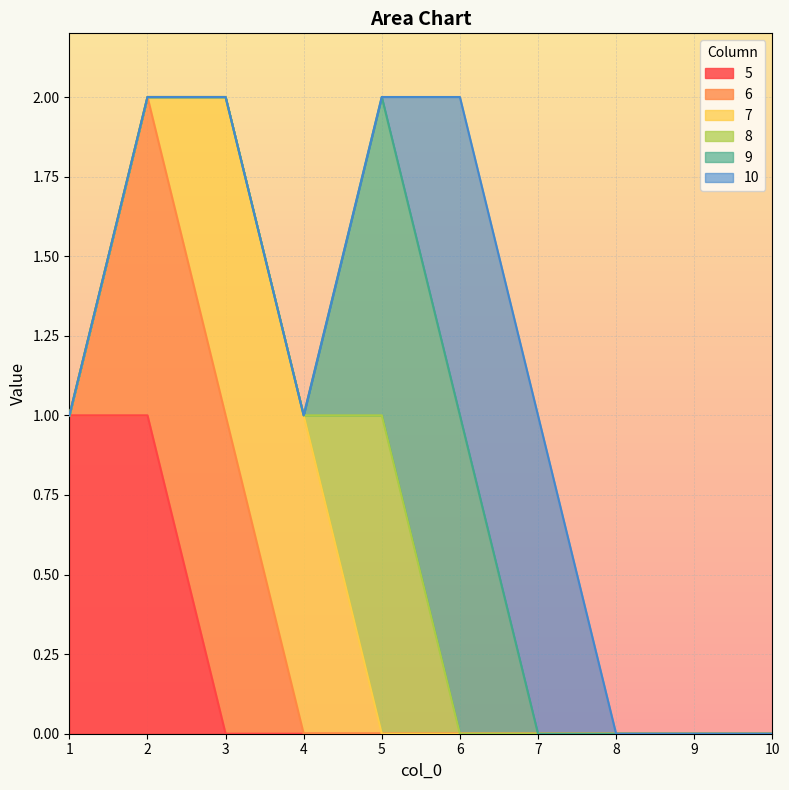

What are all the series names shown in the legend?

5, 6, 7, 8, 9, 10